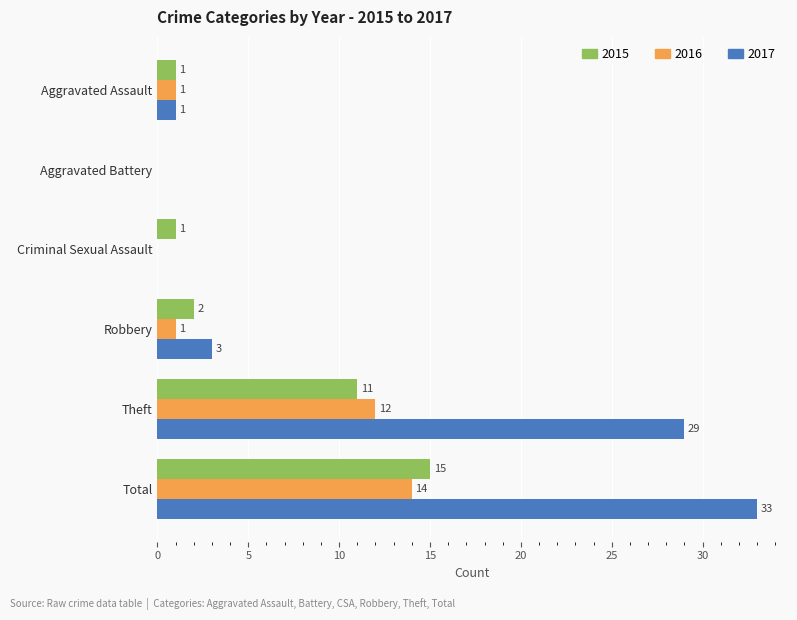

What is the sum of all 2015 values?

30